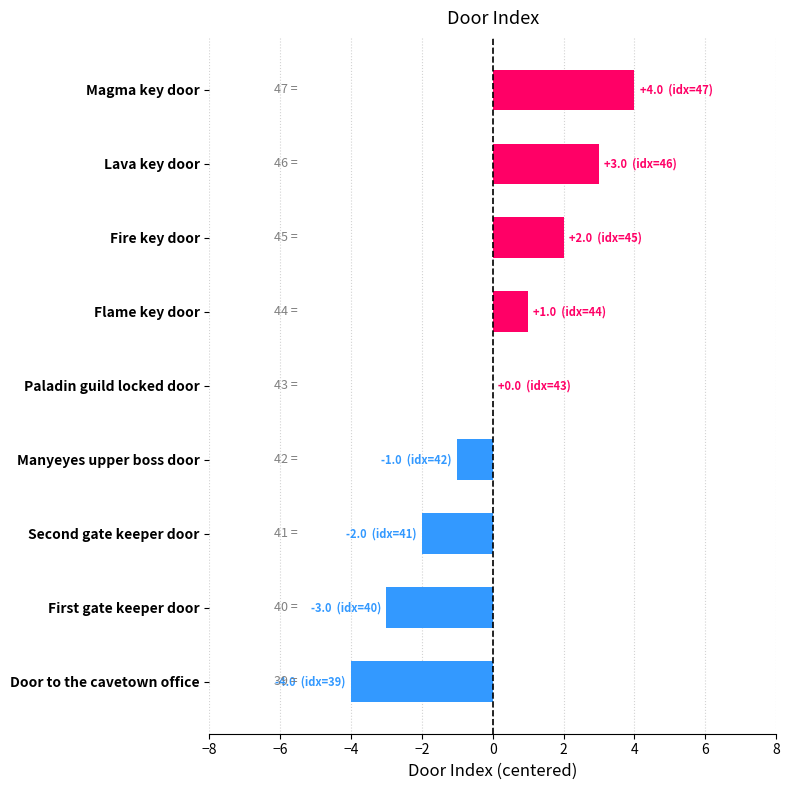

How many values are between -2 and 2?

5